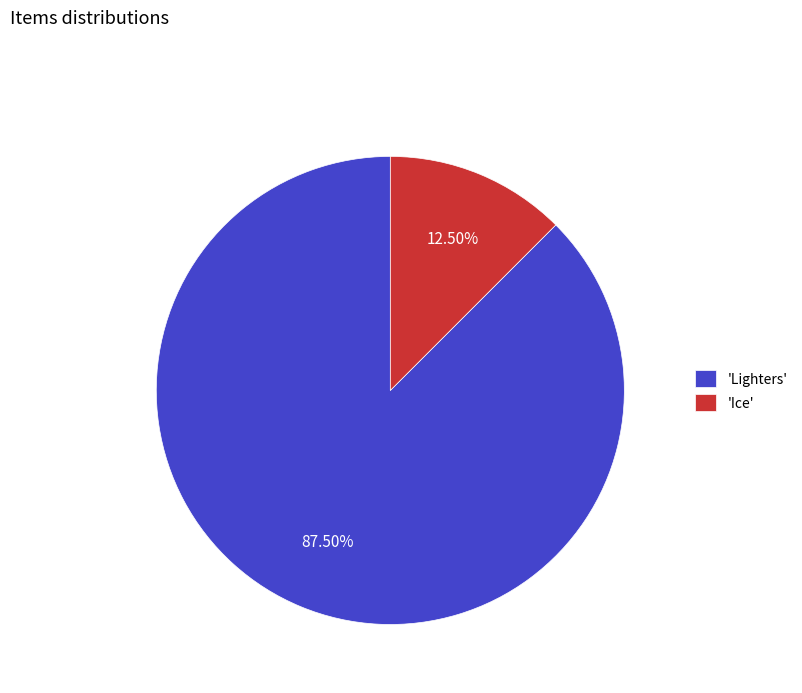

Which category accounts for the majority?

'Lighters'